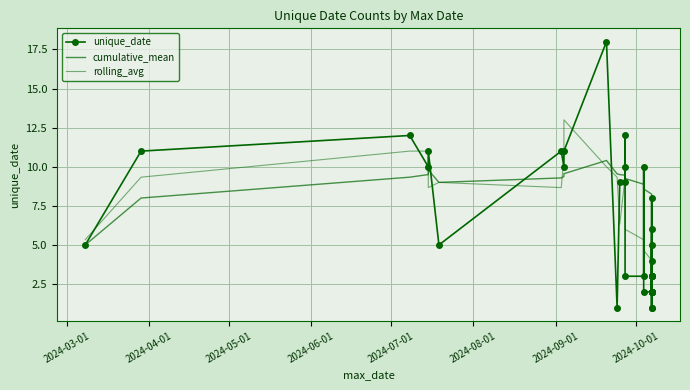

After their last crossing, which series has the higher values: unique_date or cumulative_mean?

cumulative_mean